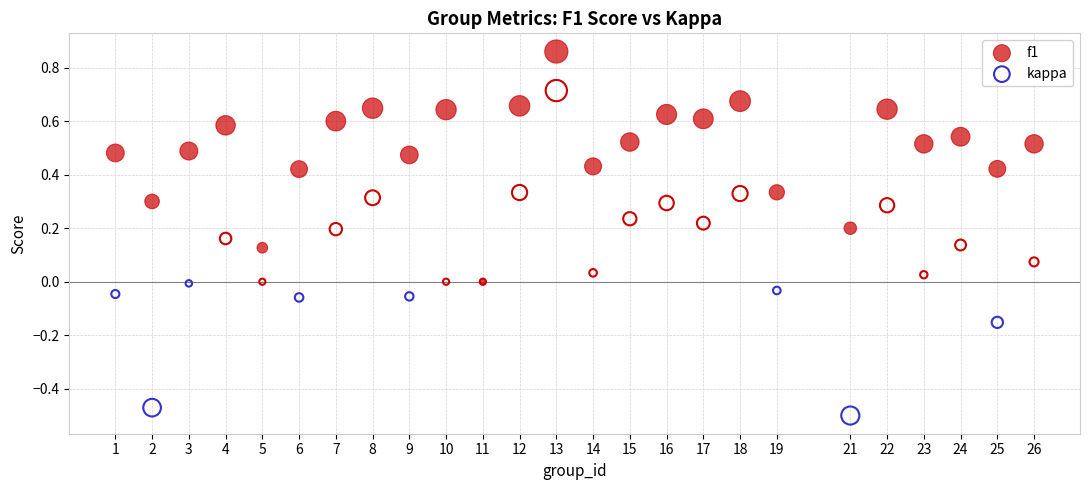

What are all the series names shown in the legend?

f1, kappa